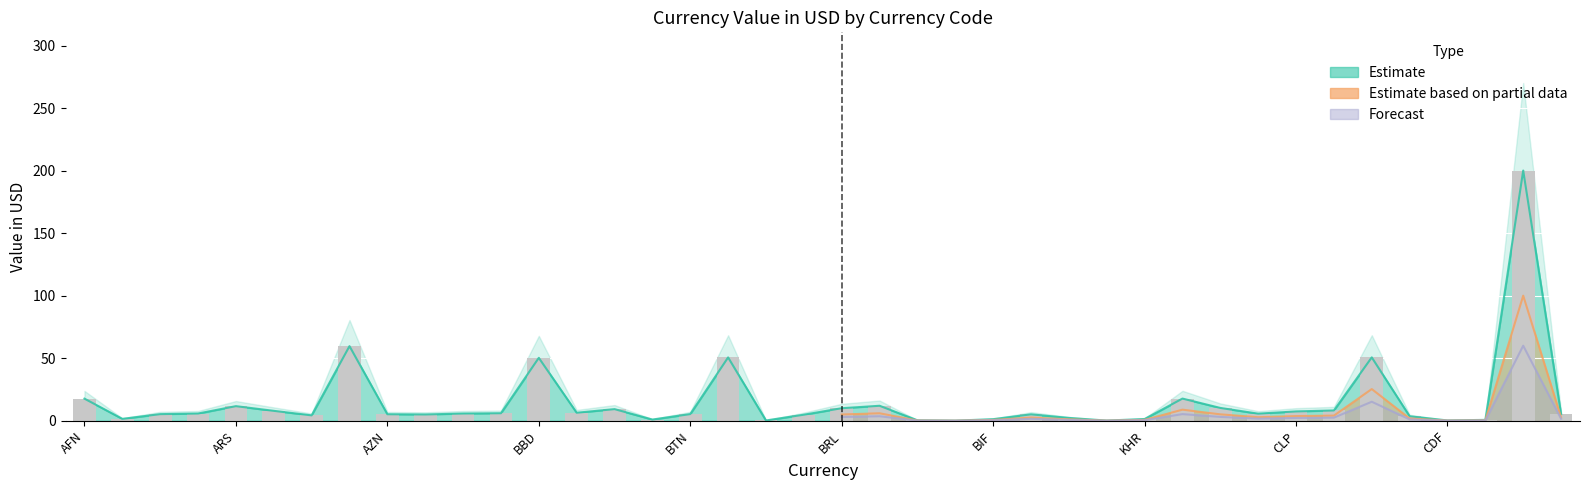

How many values in the Estimate series exceed 5?

26